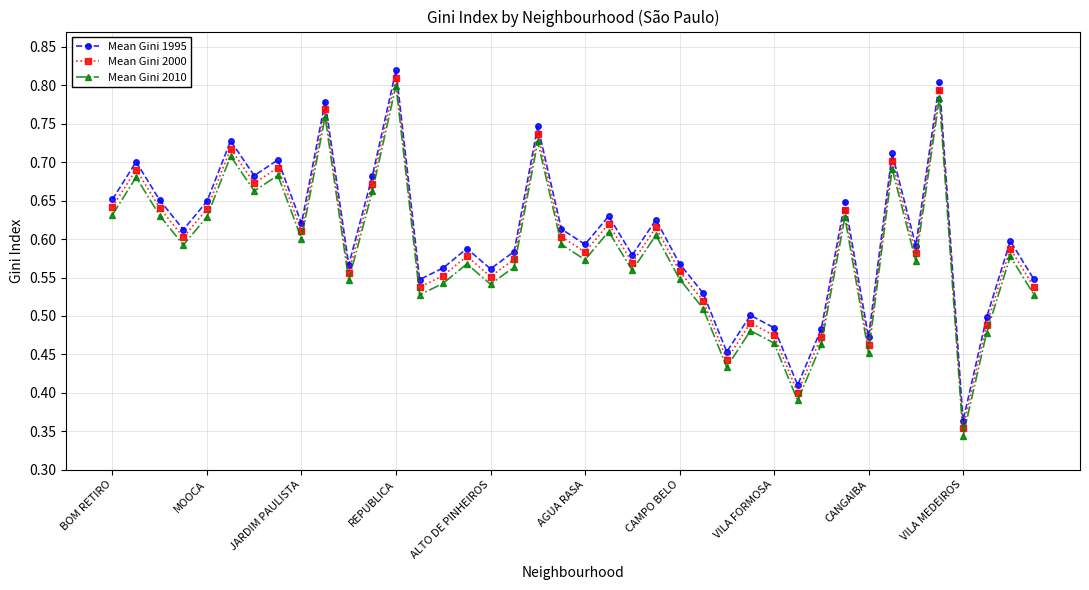

How many series are shown in this chart?

3